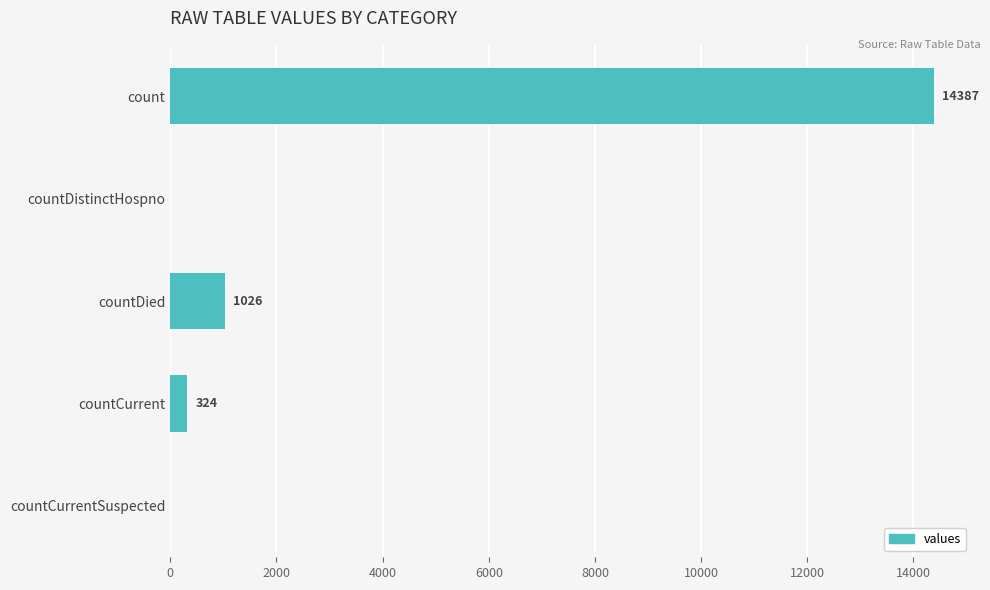

What is the sum of all values?

15737